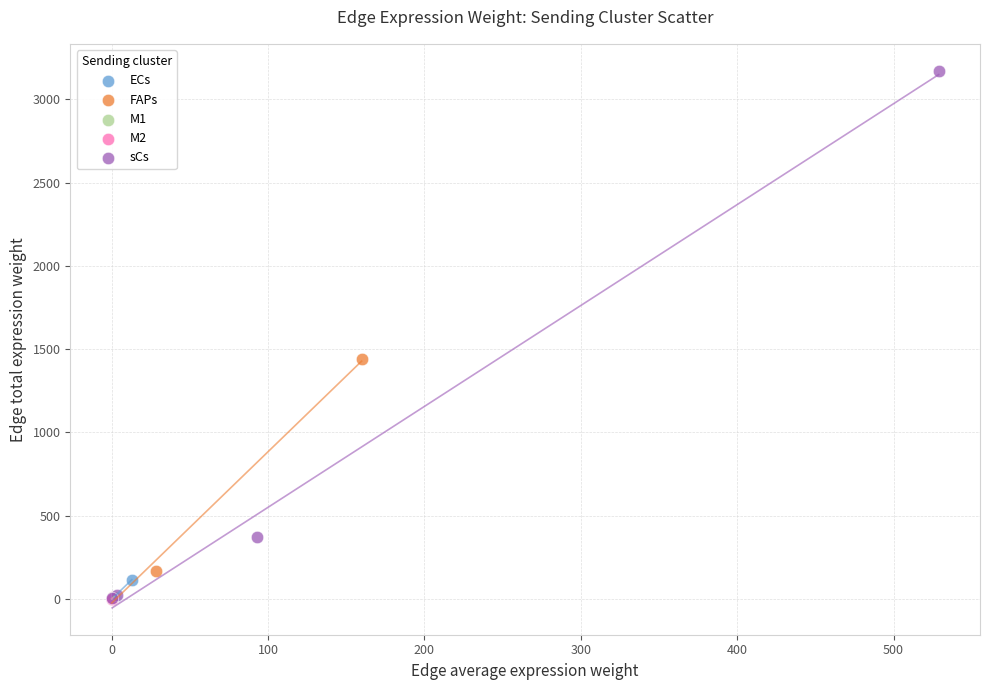

Which series has the largest Y range (max minus min)?

sCs